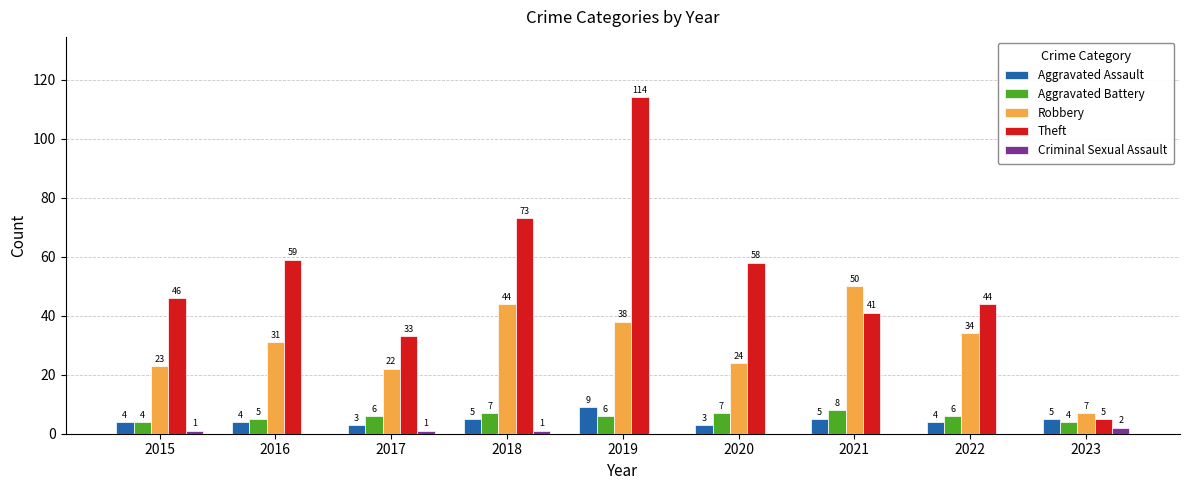

Where is Theft nearest to the value 59?

2016